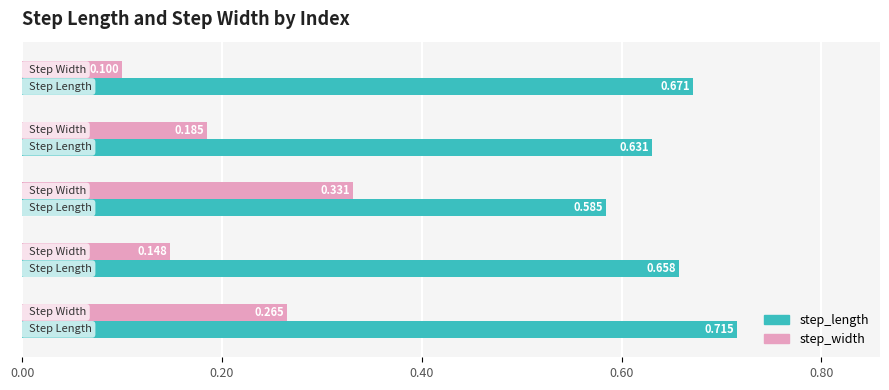

Rank the series by their average value, from highest to lowest.

step_length, step_width